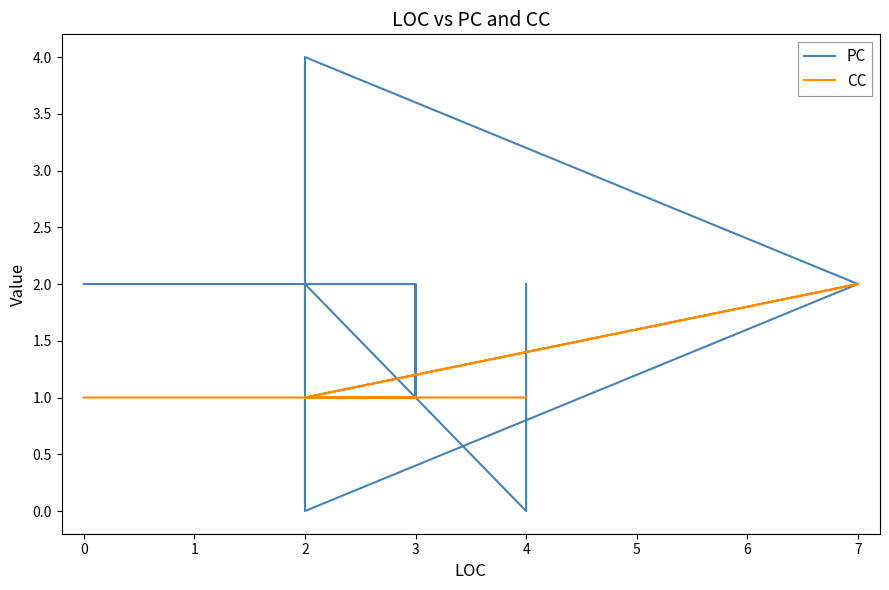

At 2, list the series in order from smallest to largest.

CC, PC